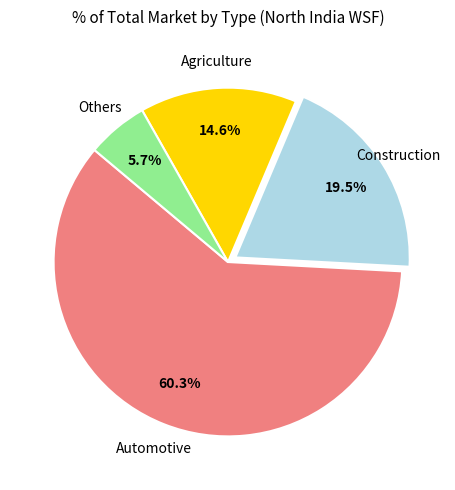

How many slices are in this pie chart?

4